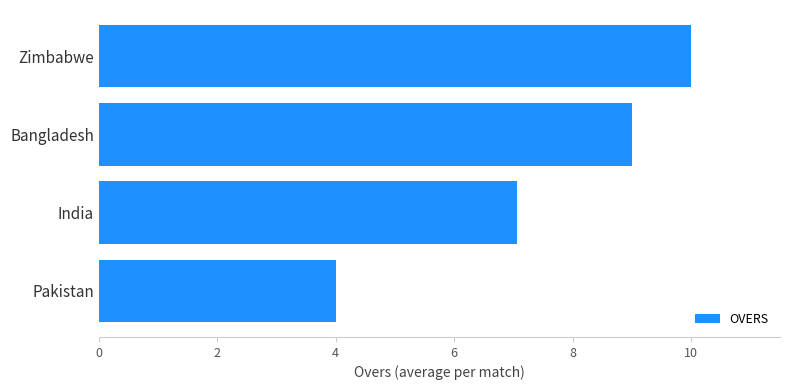

Reading bottom to top, extract all data points from this chart.

Pakistan=4.0	India=7.1	Bangladesh=9.0	Zimbabwe=10.0